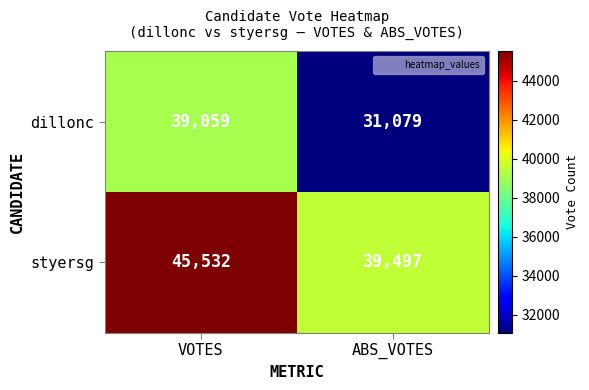

Which series changed the most between VOTES and ABS_VOTES?

dillonc